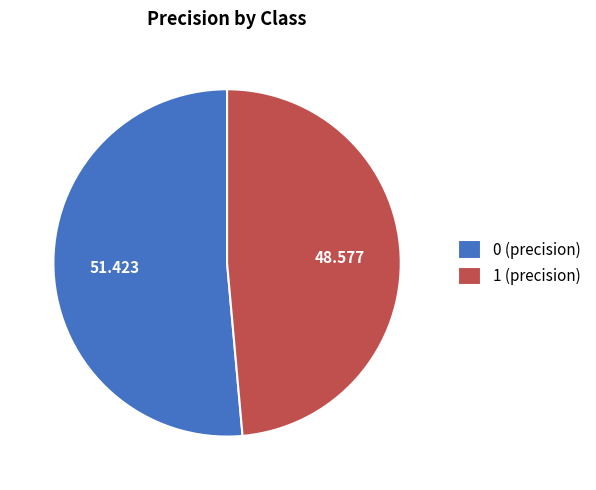

How many slices are in this pie chart?

2